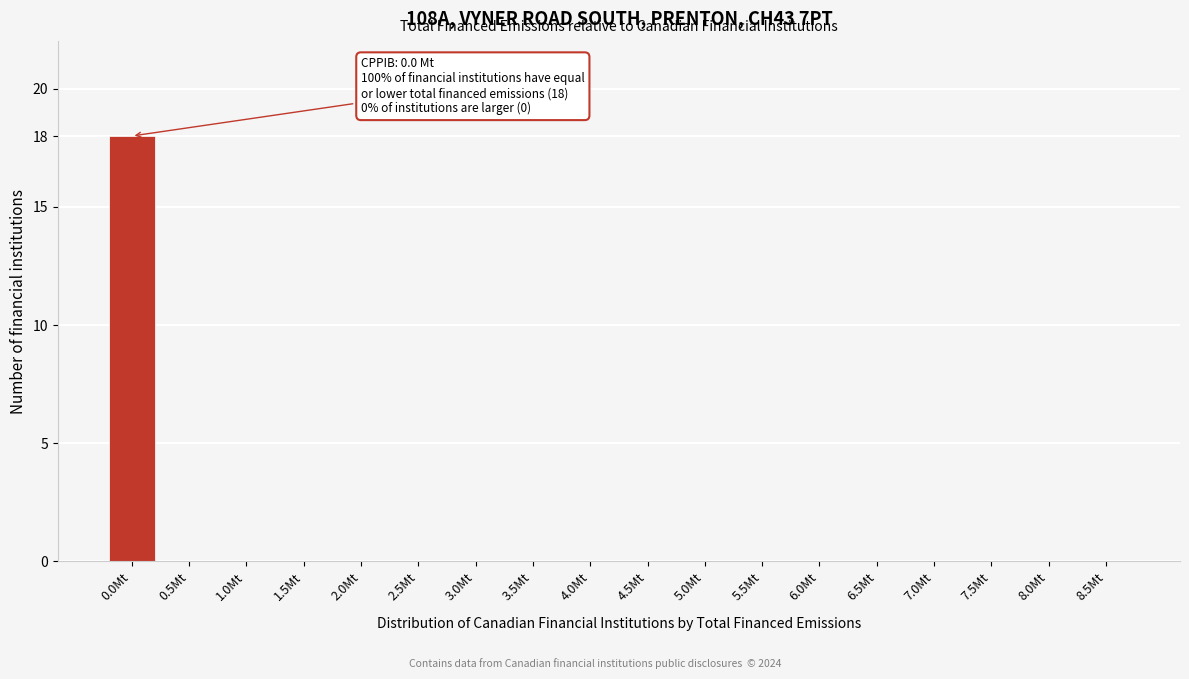

Reading left to right, extract all data points from this chart.

0.0Mt=18	0.5Mt=0	1.0Mt=0	1.5Mt=0	2.0Mt=0	2.5Mt=0	3.0Mt=0	3.5Mt=0	4.0Mt=0	4.5Mt=0	5.0Mt=0	5.5Mt=0	6.0Mt=0	6.5Mt=0	7.0Mt=0	7.5Mt=0	8.0Mt=0	8.5Mt=0